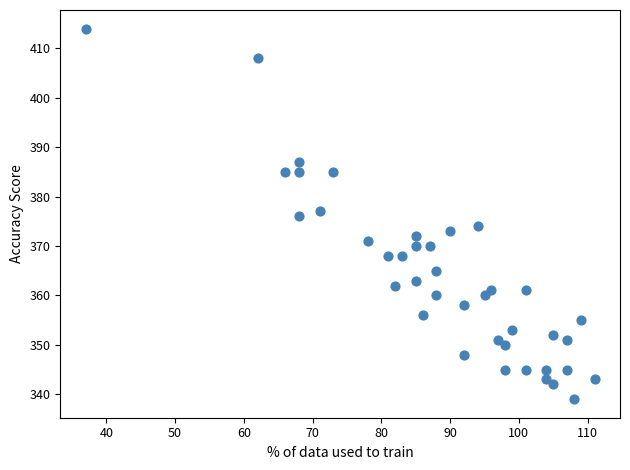

What is the range of X values (max minus min)?

74